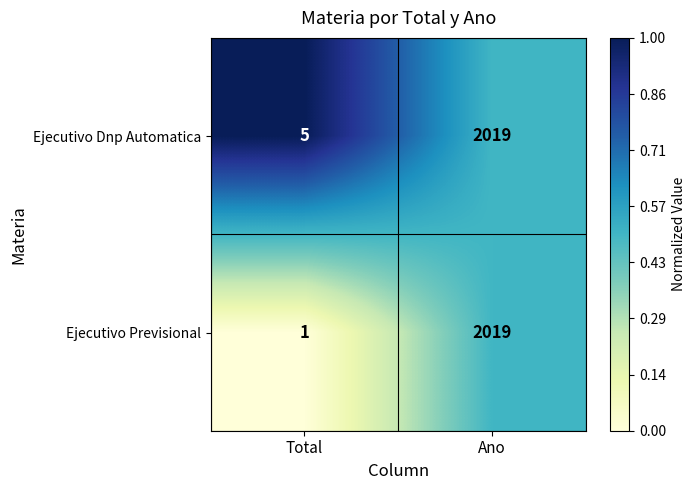

At which label is Ejecutivo Previsional closest to 1010?

Total